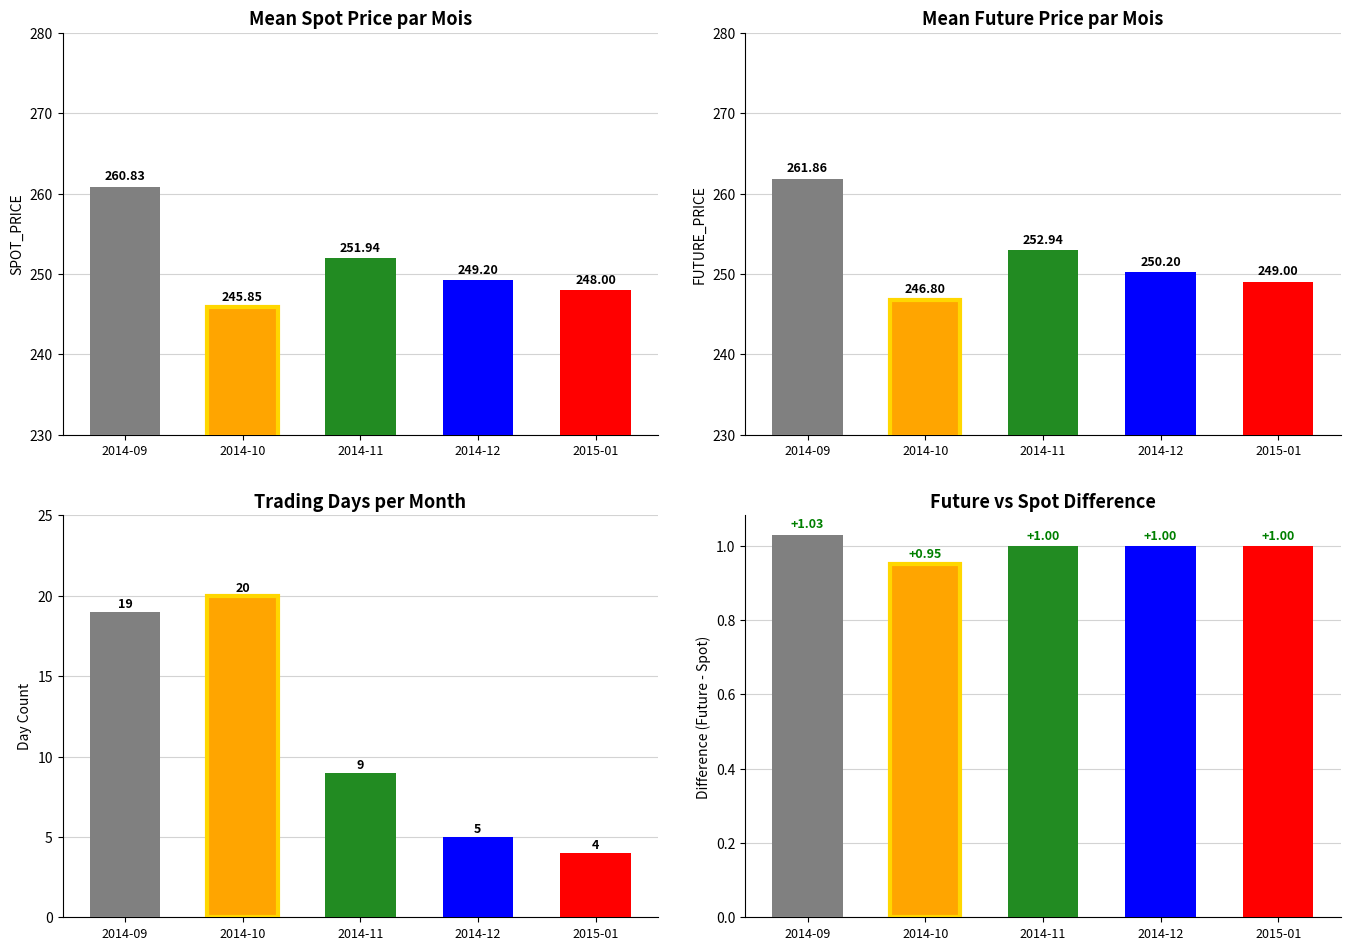

The value of FUTURE_PRICE - SPOT_PRICE at 2014-10 is 0.9. True or false?

True